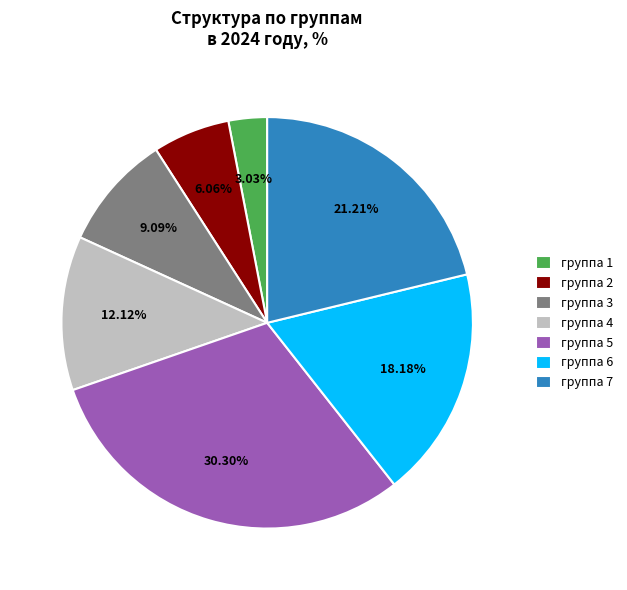

Does any single category account for the majority?

No